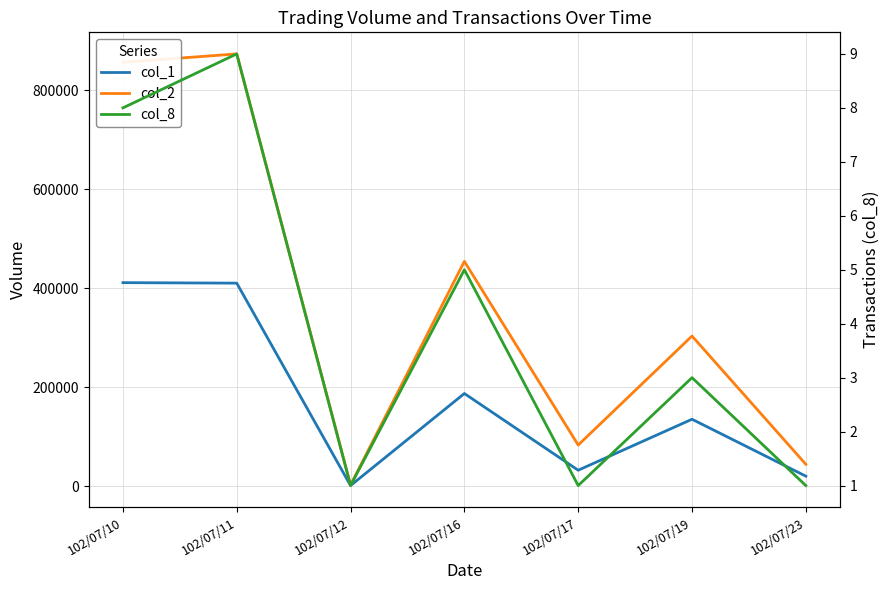

True or false: col_2 and col_8 cross at least once.

False